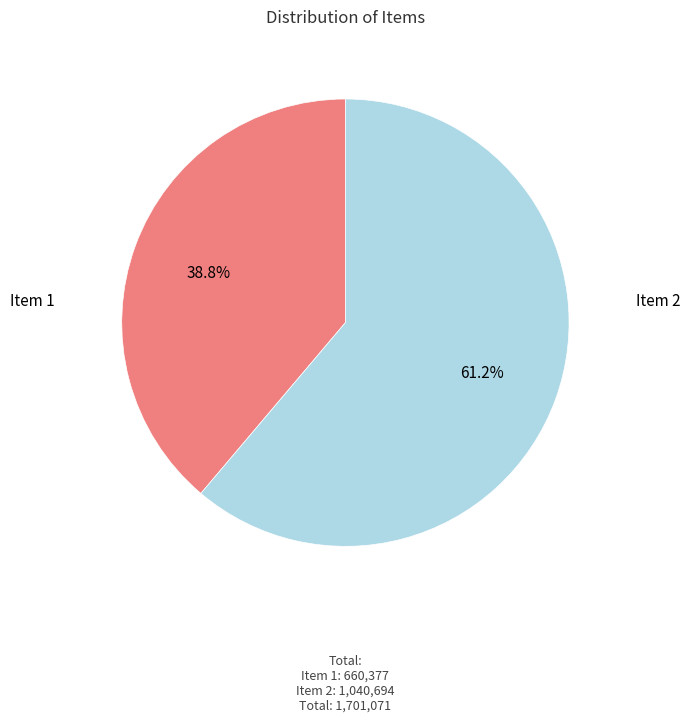

Does any single category account for the majority?

Yes